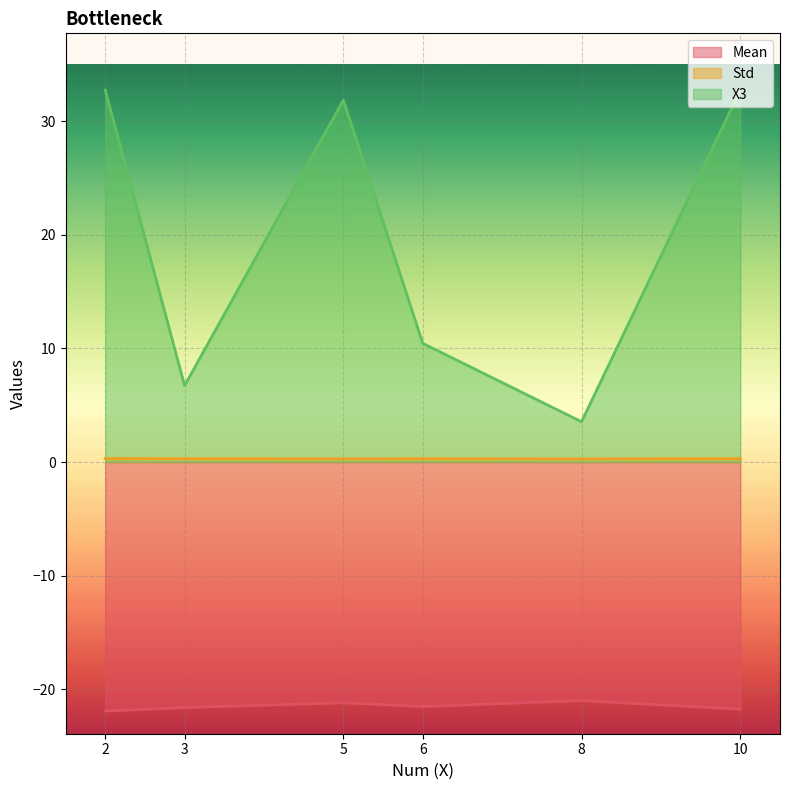

The value of X3 at 8 is 3.5. True or false?

True